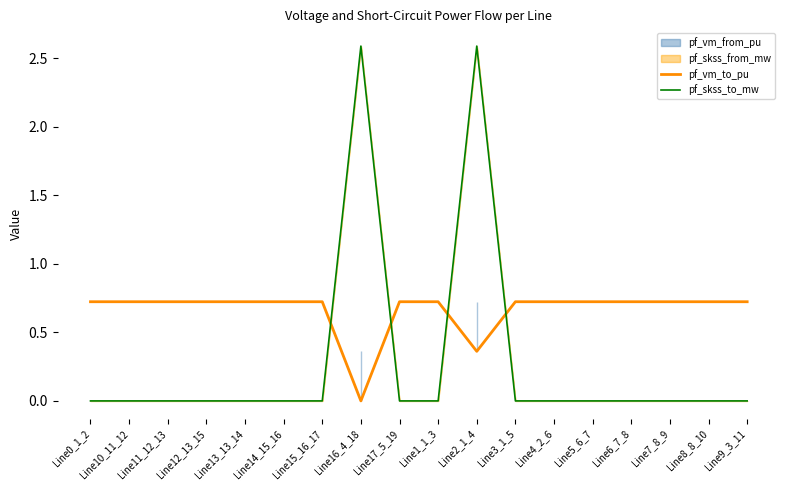

Where is the first local maximum for pf_skss_to_mw?

Line16_4_18